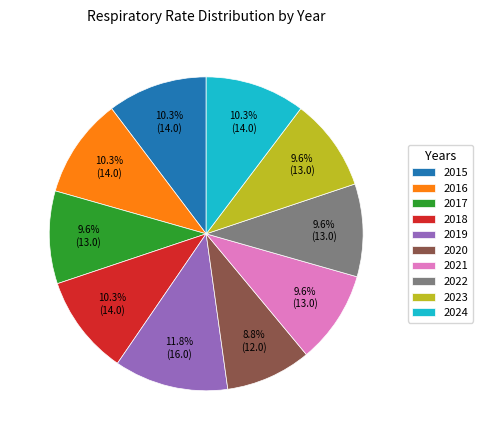

To the nearest percent, what is the average slice percentage?

10%